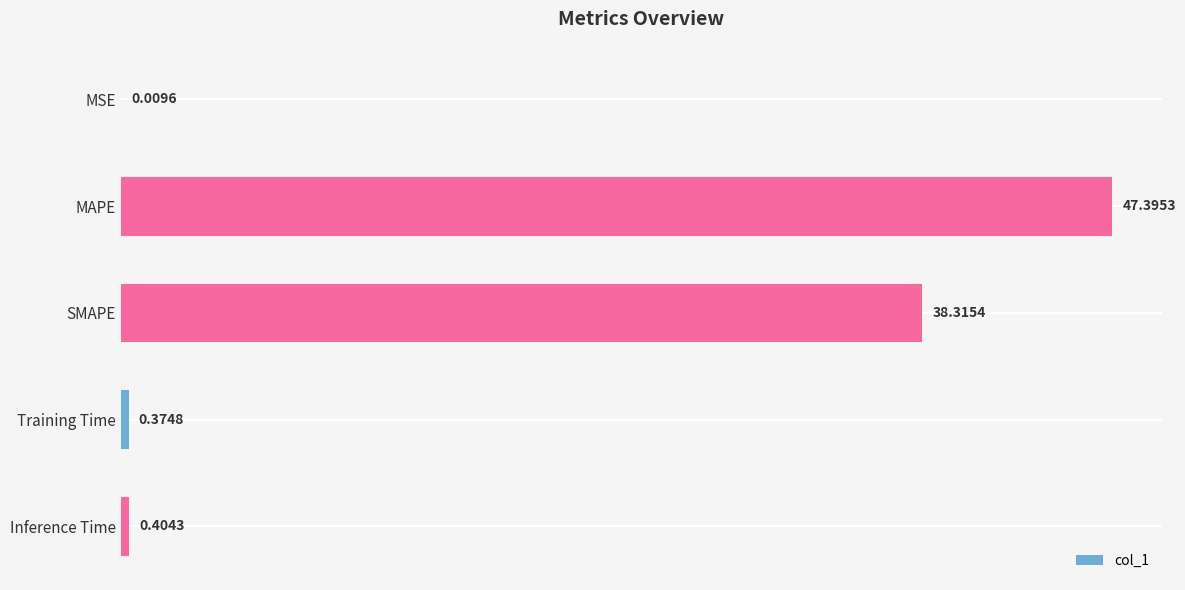

Are the bars horizontal?

Yes